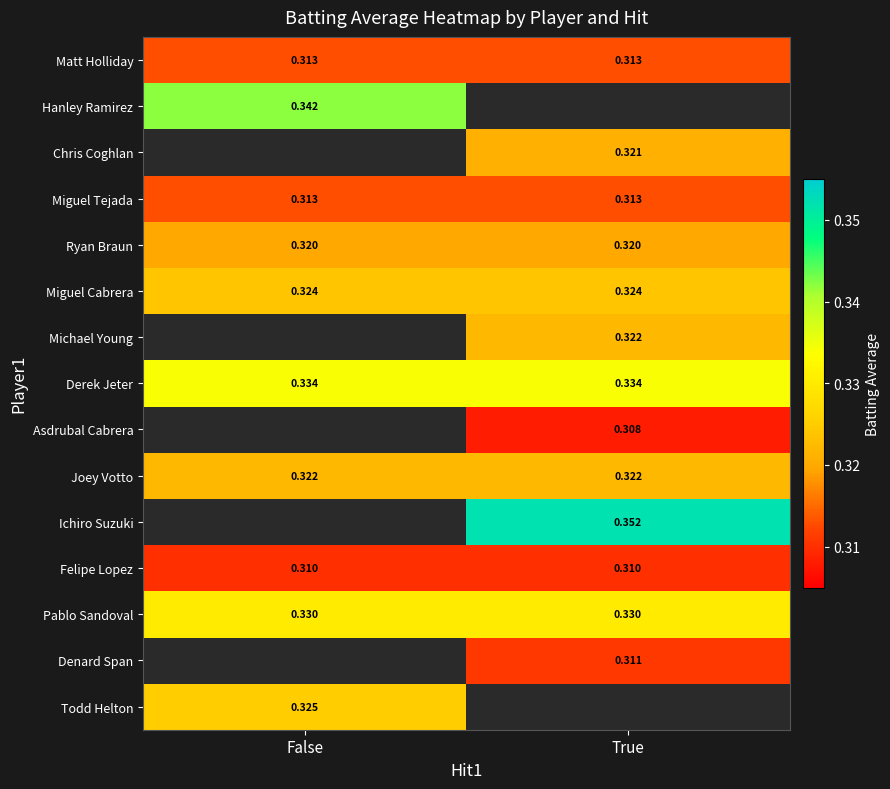

Is the value of Ryan Braun at False greater than the value of Derek Jeter at False?

No